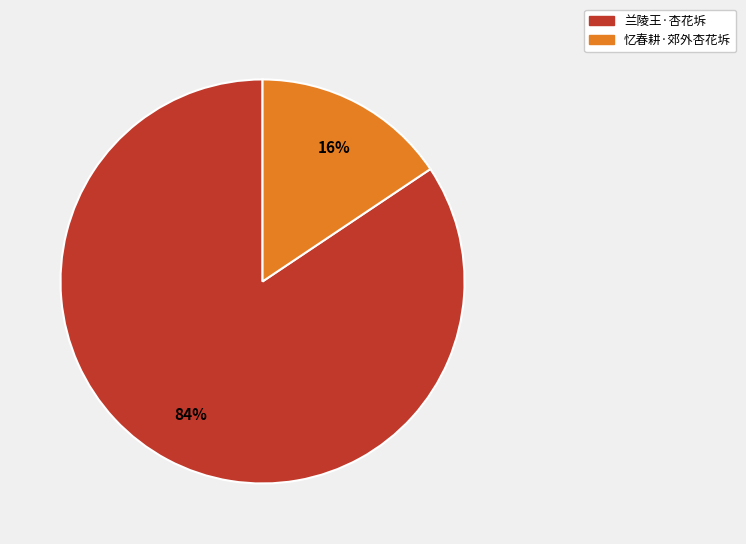

What is the majority slice?

兰陵王·杏花坼